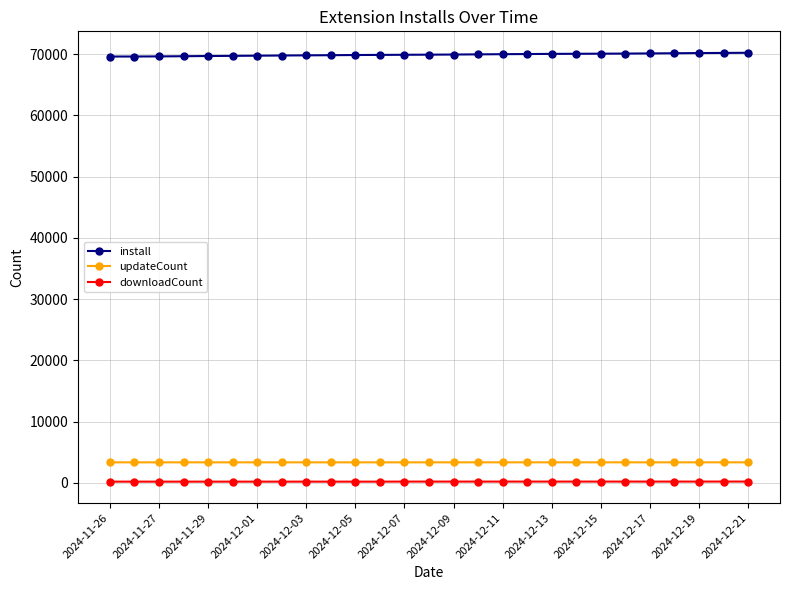

What is the average value of the downloadCount series?

203